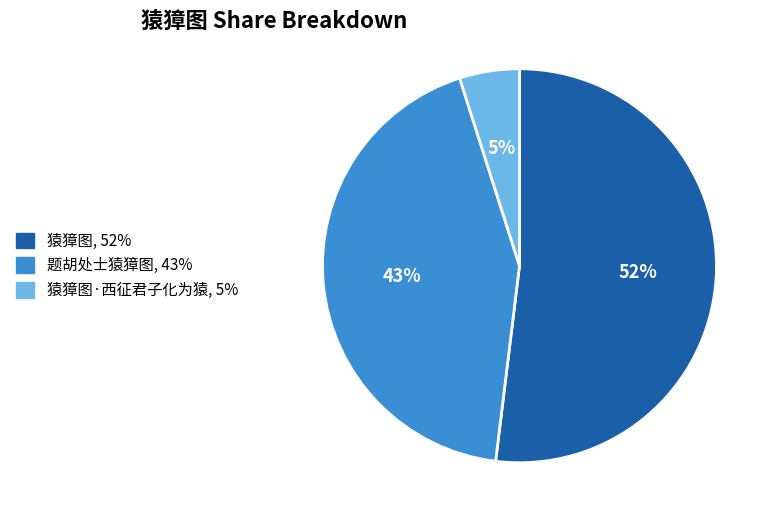

To the nearest percent, what is the average slice percentage?

33%